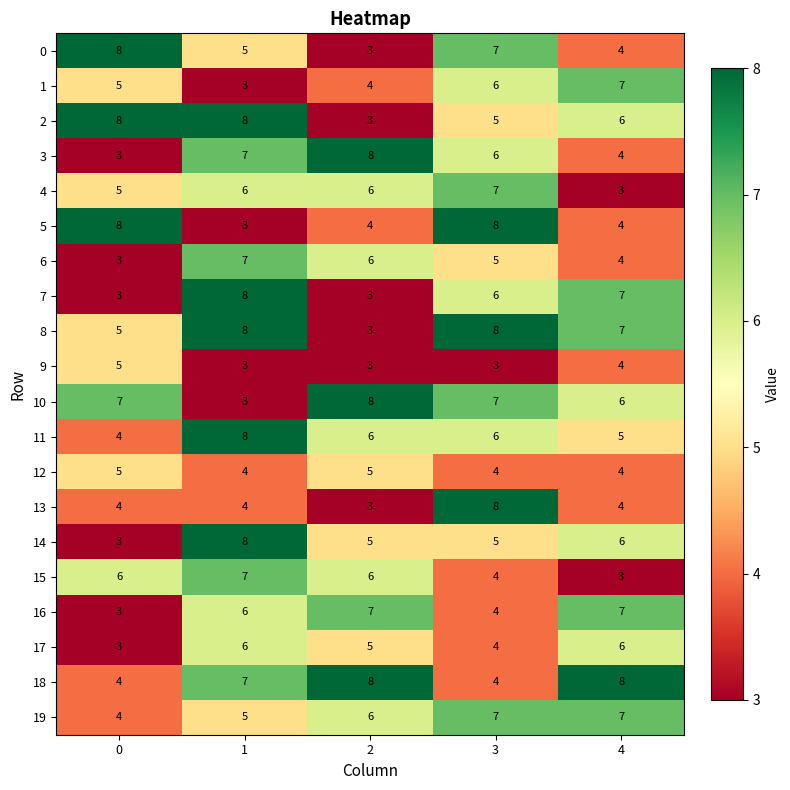

Rank the categories by 0 value from lowest to highest.

2, 4, 1, 3, 0